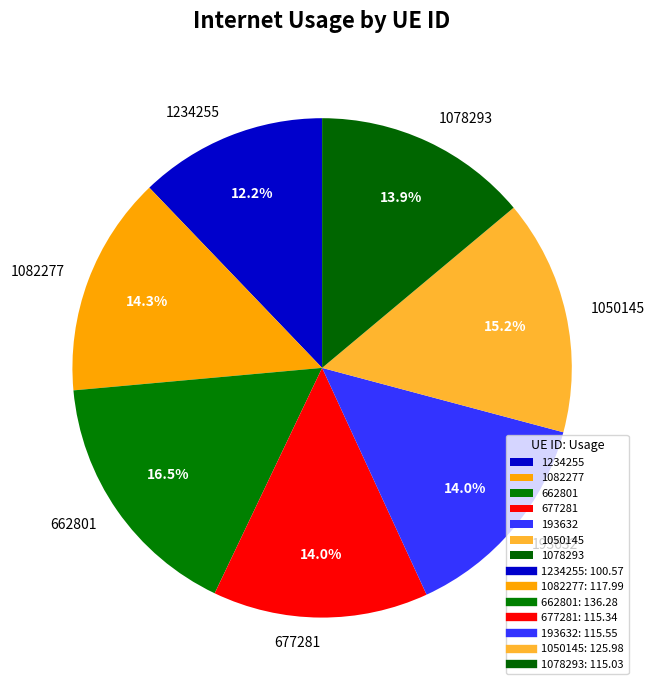

Which category has the smallest portion of the pie?

1234255